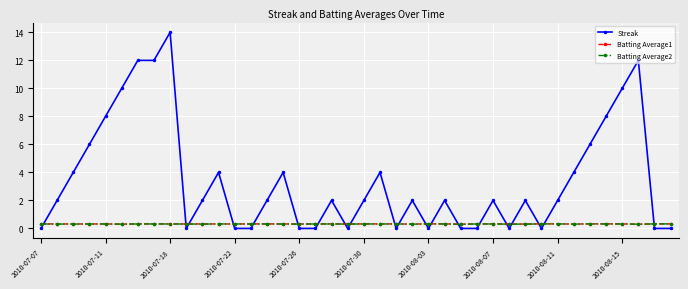

Which series ends up on top after the final intersection of Batting Average1 and Streak?

Batting Average1